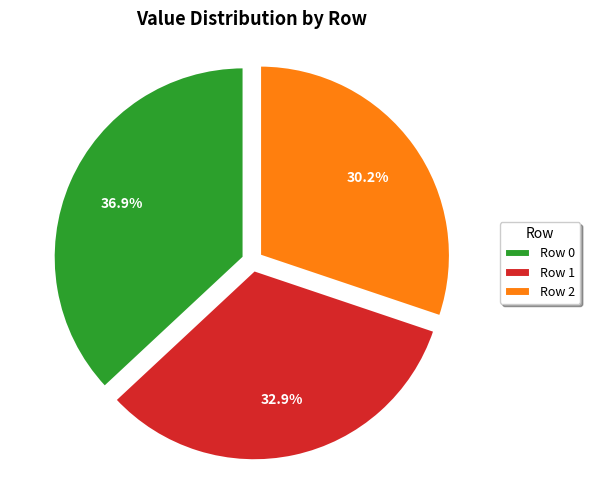

What is the ratio of the value at Row 2 to the value at Row 0?

0.8